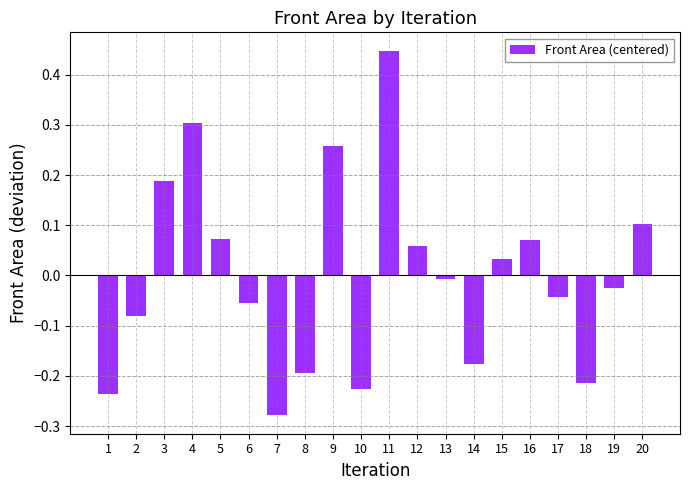

Which has a higher value, 4 or 14?

4